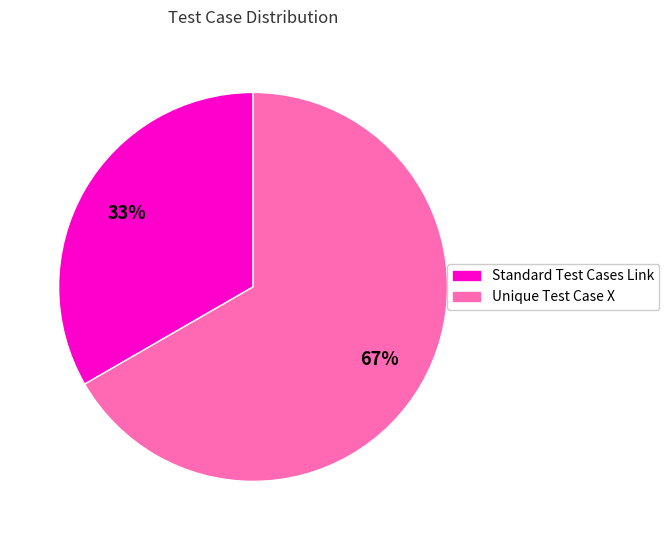

What is the largest slice in the pie chart?

Unique Test Case X